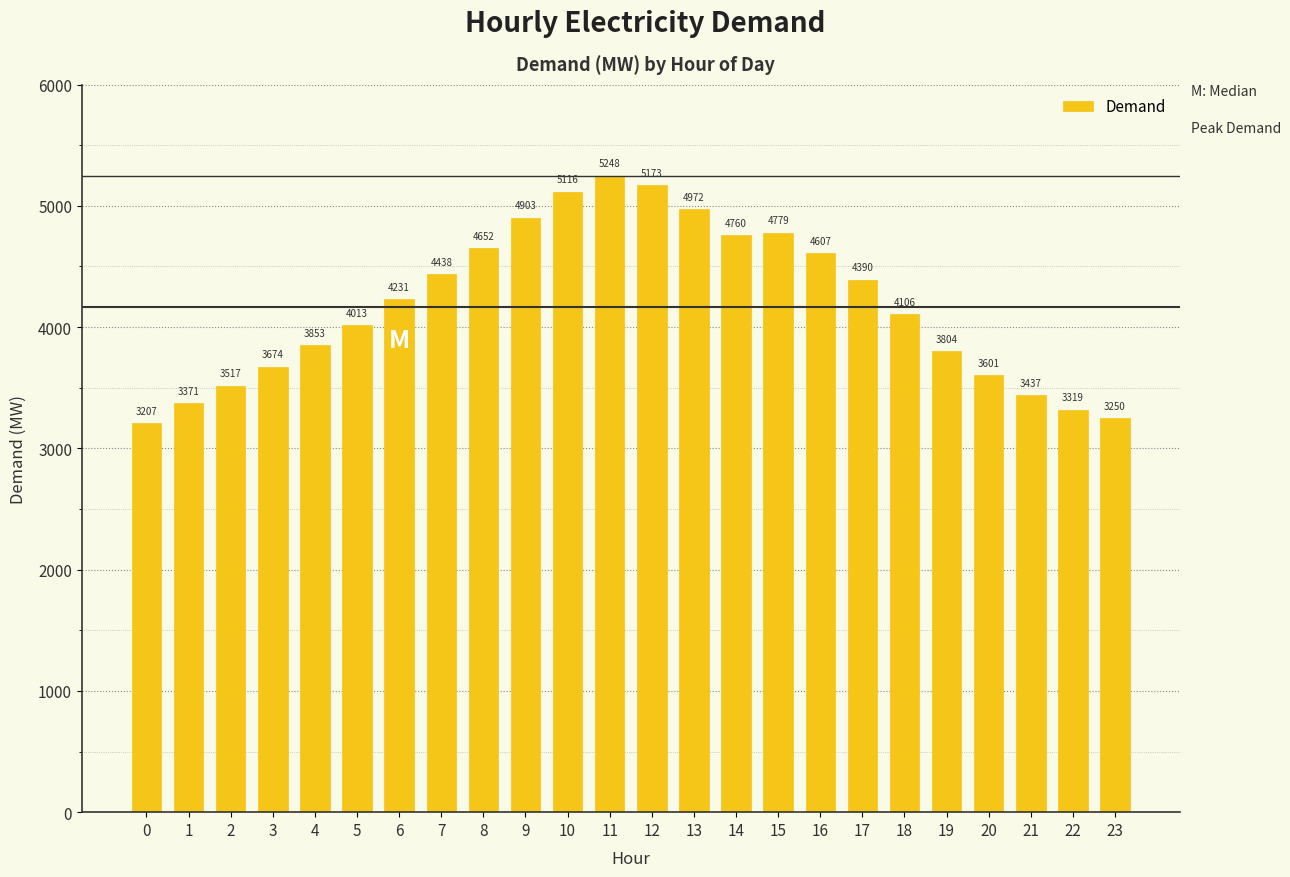

Rank the categories by value from lowest to highest.

0, 23, 22, 1, 21, 2, 20, 3, 19, 4, 5, 18, 6, 17, 7, 16, 8, 14, 15, 9, 13, 10, 12, 11